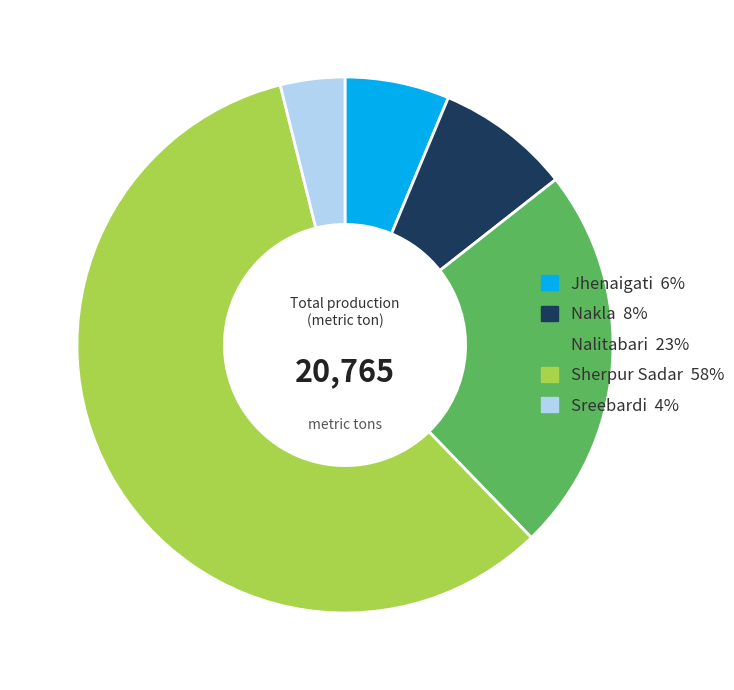

What is the largest slice in the pie chart?

Sherpur Sadar